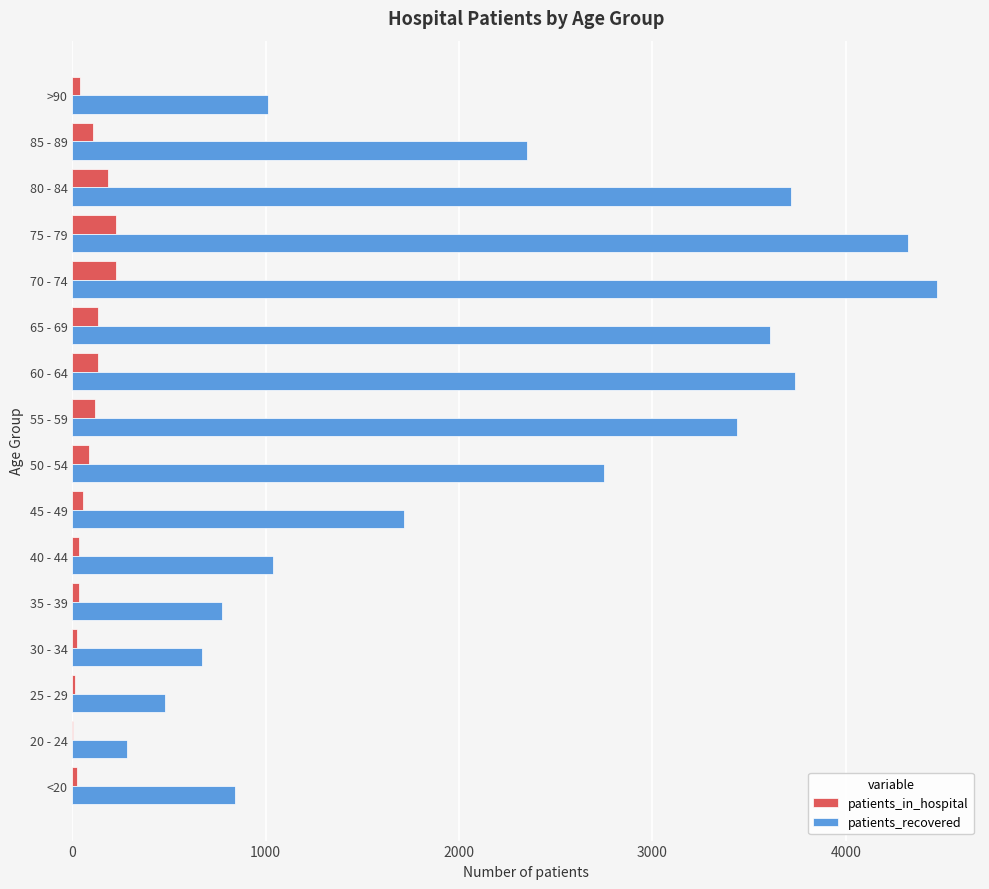

The value of patients_recovered at 65 - 69 is 3607. True or false?

True